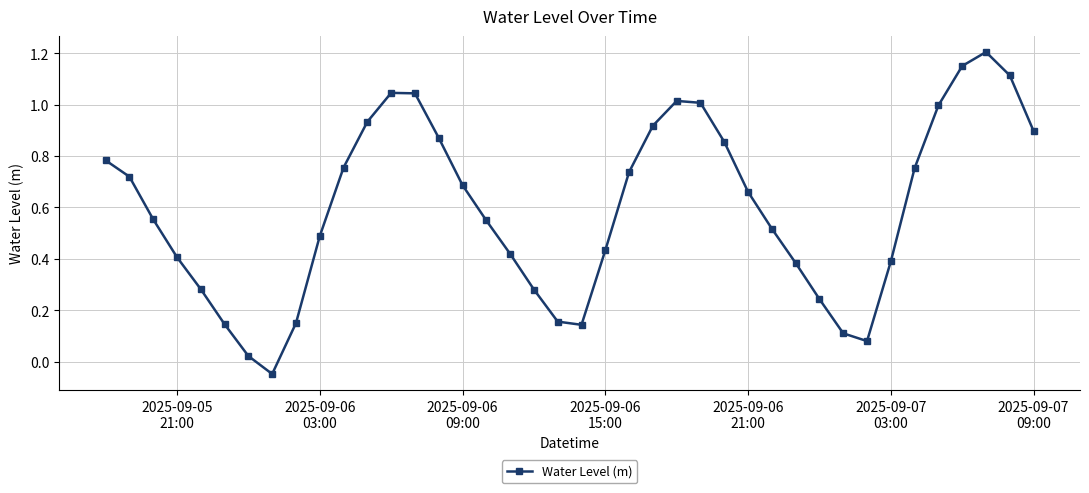

What is the maximum value shown in the chart?

1.2